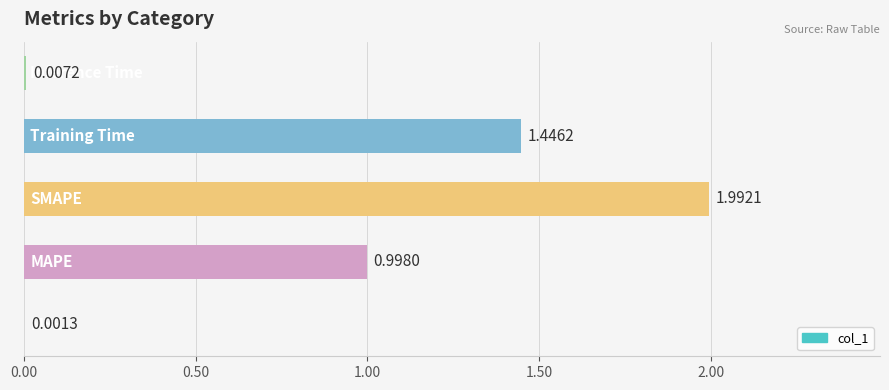

What is the sum of all values?

4.4